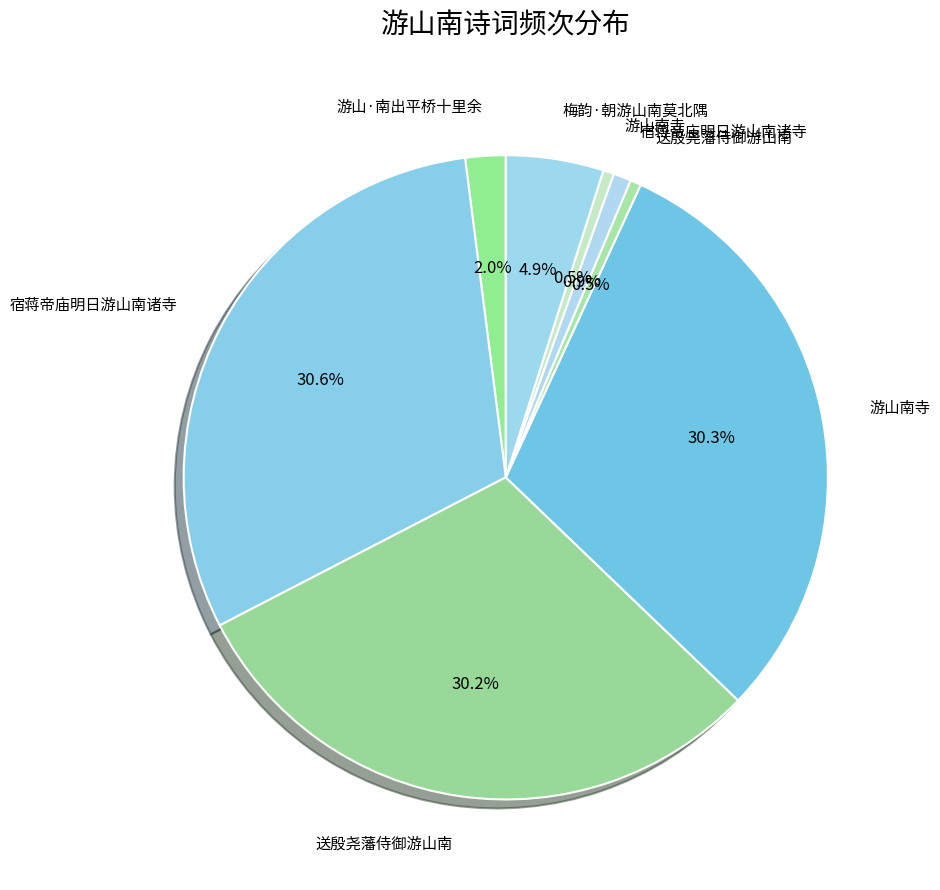

To the nearest percent, what is the average slice percentage?

12%